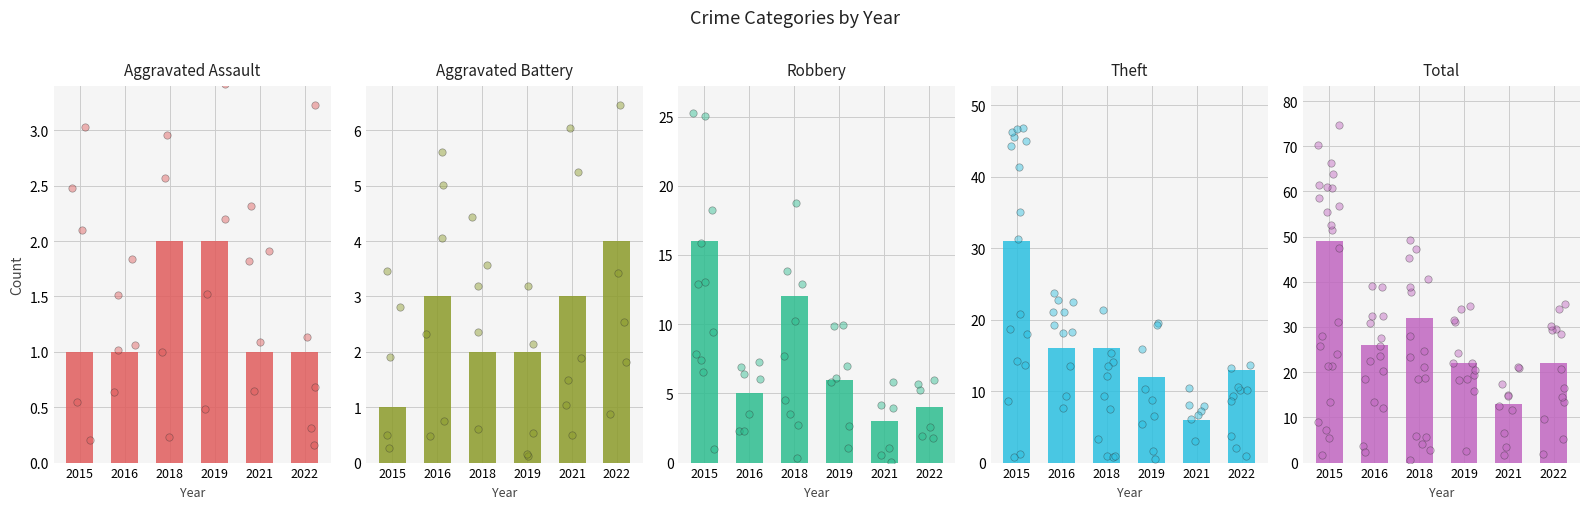

Is the value of Aggravated Battery at 2018 greater than the value of Aggravated Assault at 2021?

Yes